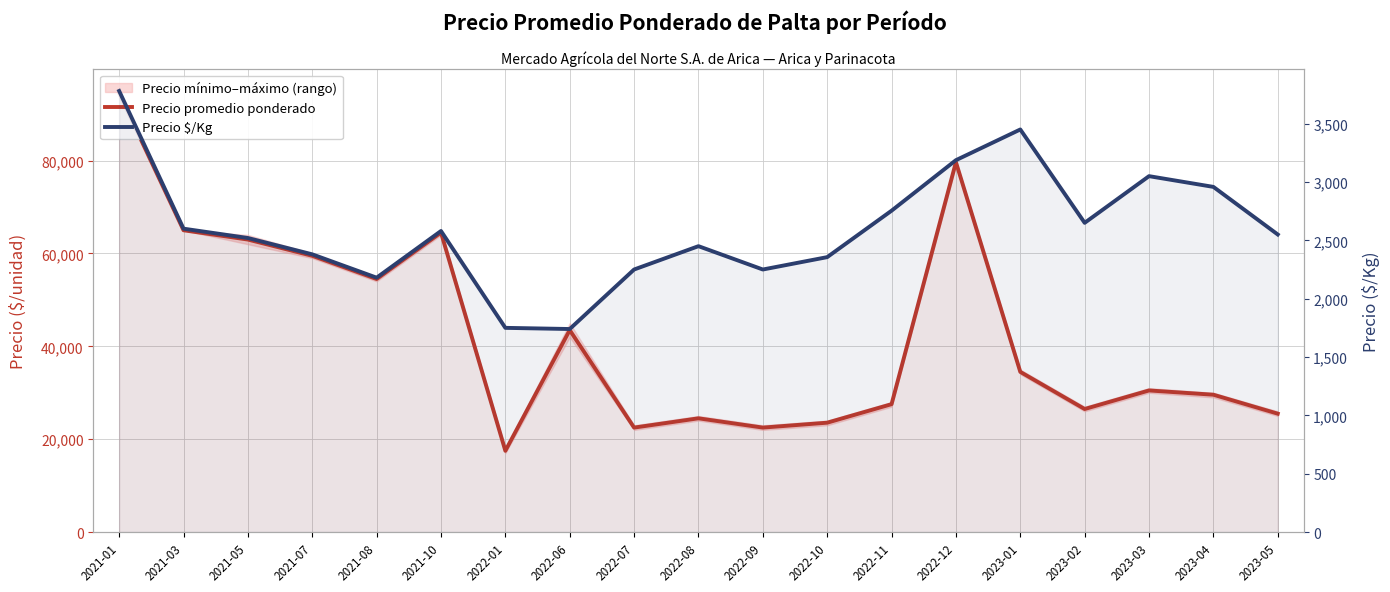

At 2022-06, list the series in order from largest to smallest.

Precio promedio ponderado, Precio $/Kg